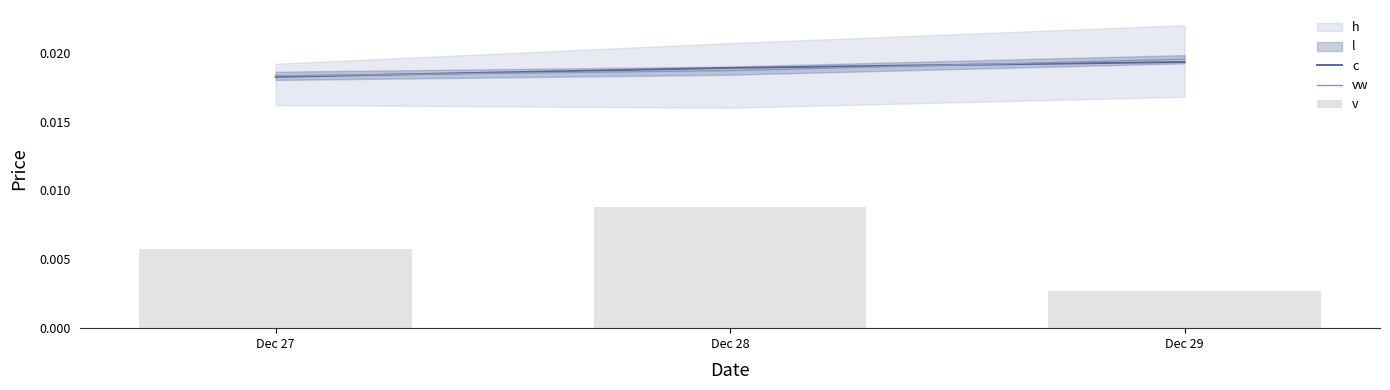

The value of v at Dec 29 is 0.0. True or false?

False